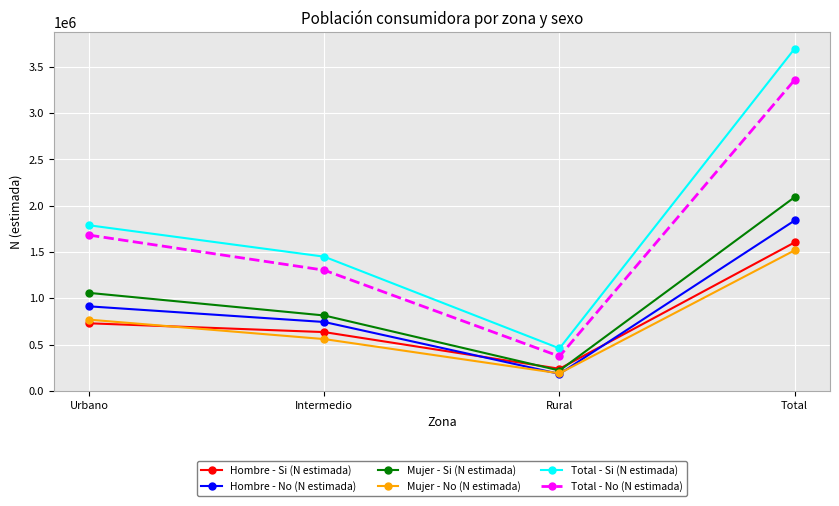

How many interior local valleys does the Hombre - No (N estimada) series have?

1